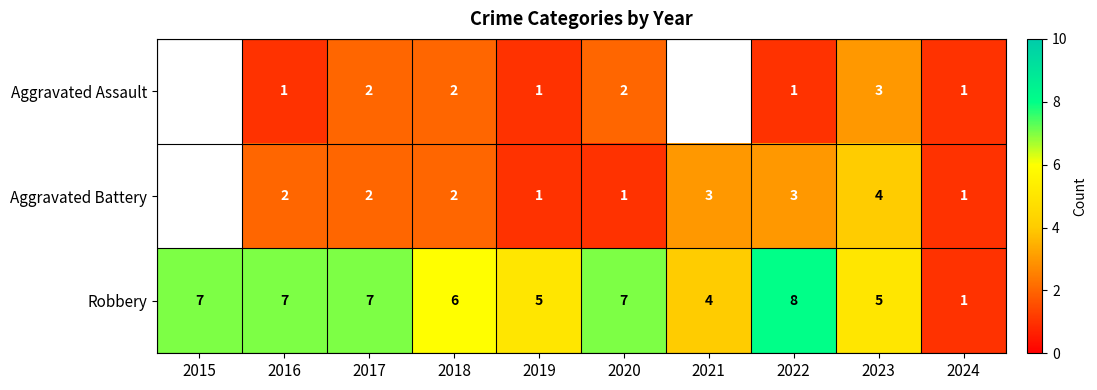

At which label is Robbery closest to 4?

2021